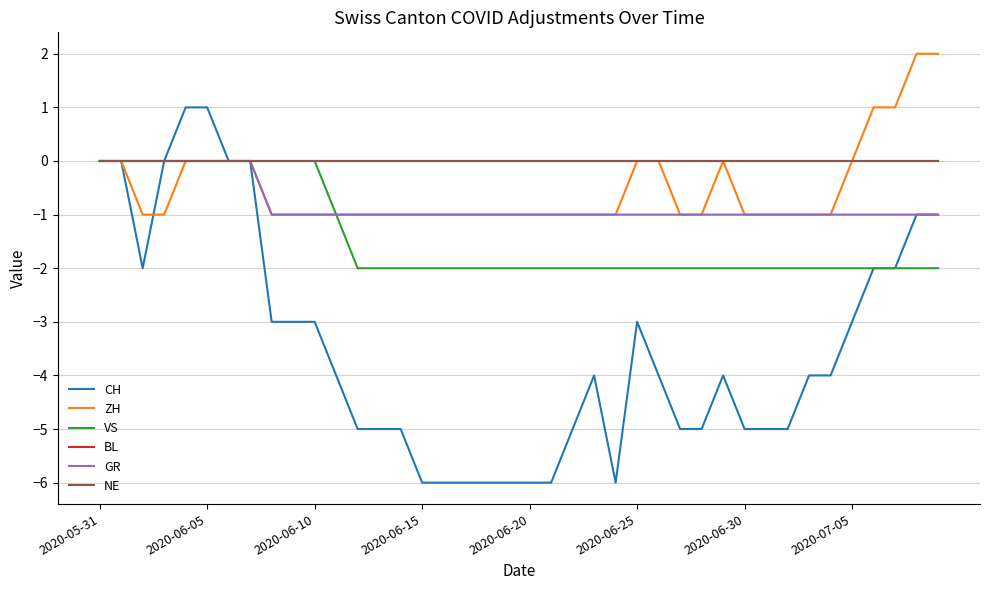

At which label does BL reach its minimum?

2020-05-31